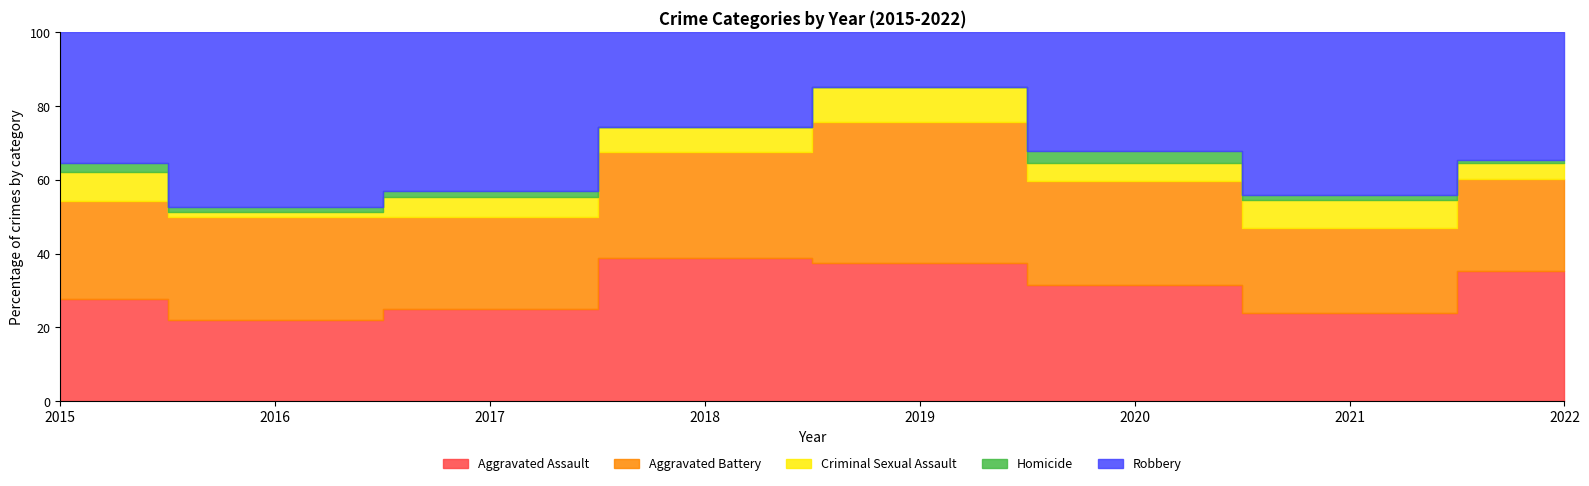

Which series has the largest range (max minus min)?

Robbery